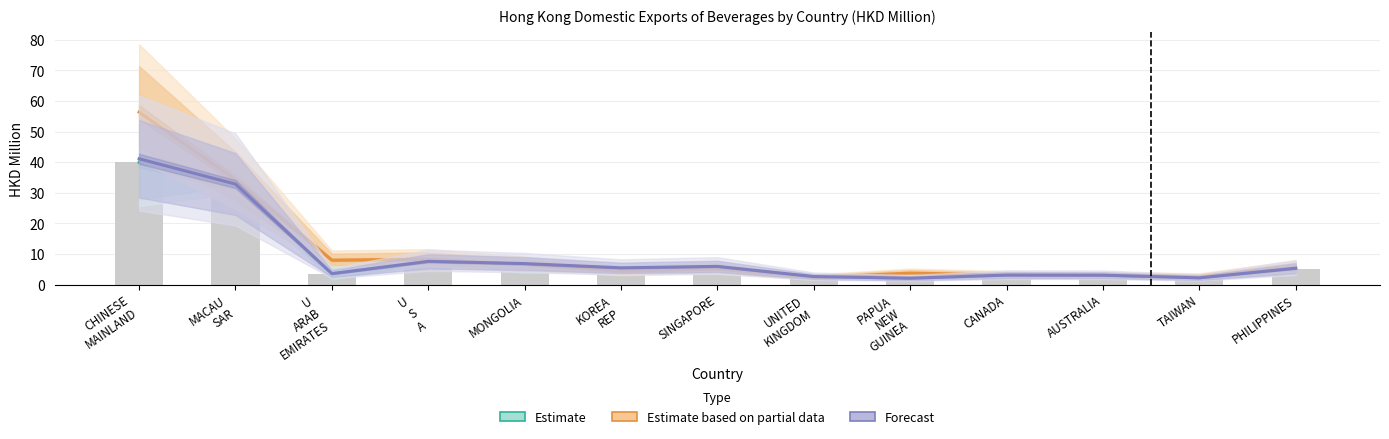

The Estimate series shows 1.7 at AUSTRALIA. True or false?

False